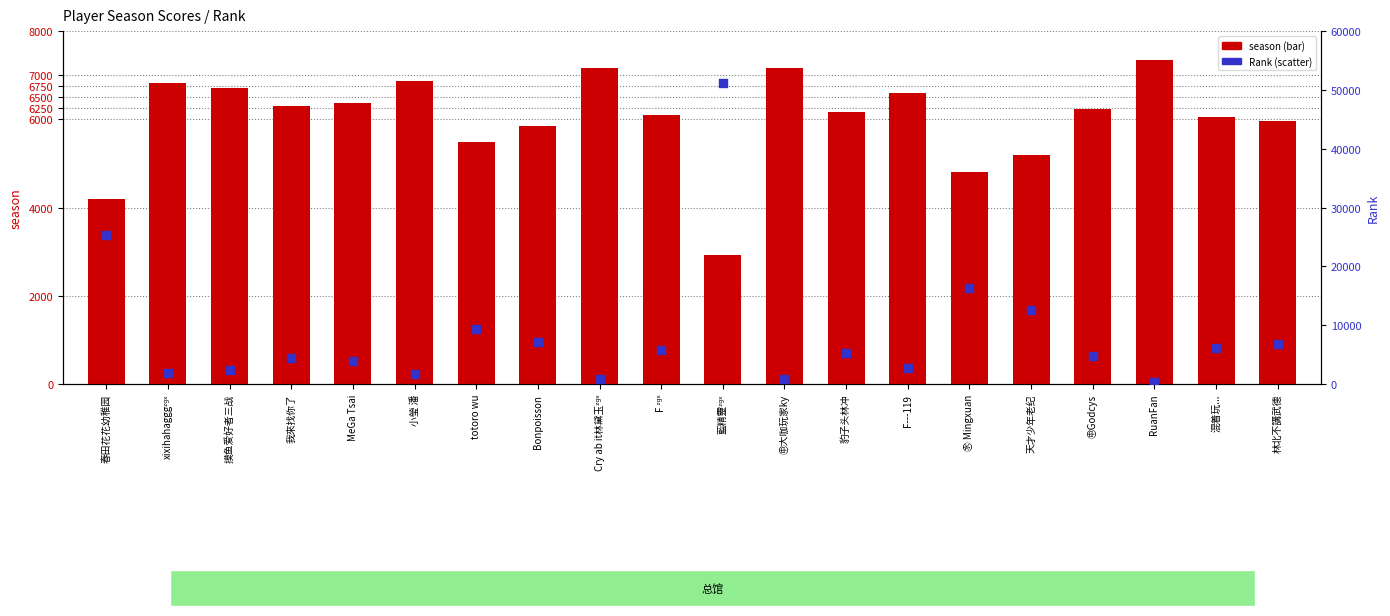

Which series contains the lowest Y value?

Rank